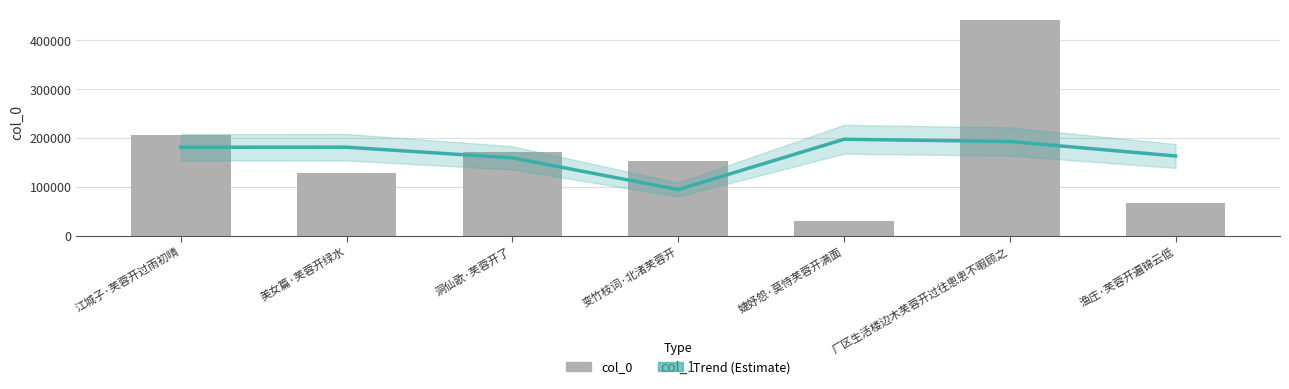

True or false: Trend (Estimate) has a value of 181120.2 at 江城子·芙蓉开过雨初晴.

True